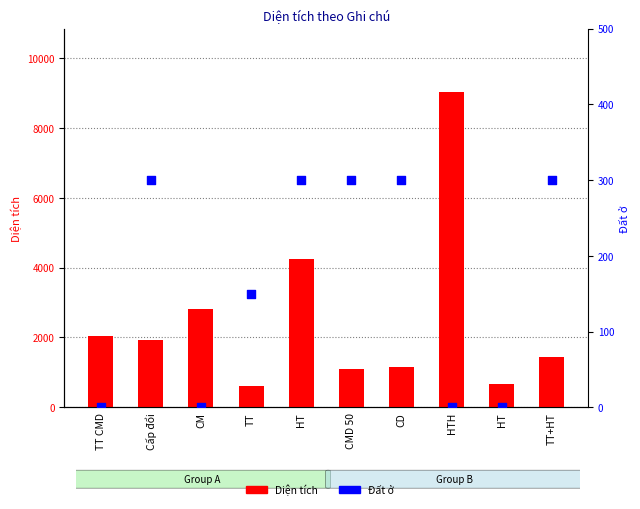

Which series has the largest Y range (max minus min)?

Diện tích